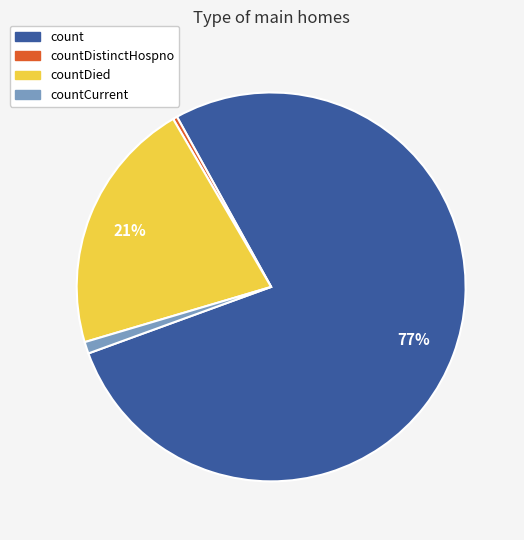

To the nearest percent, what portion does countCurrent represent?

1%